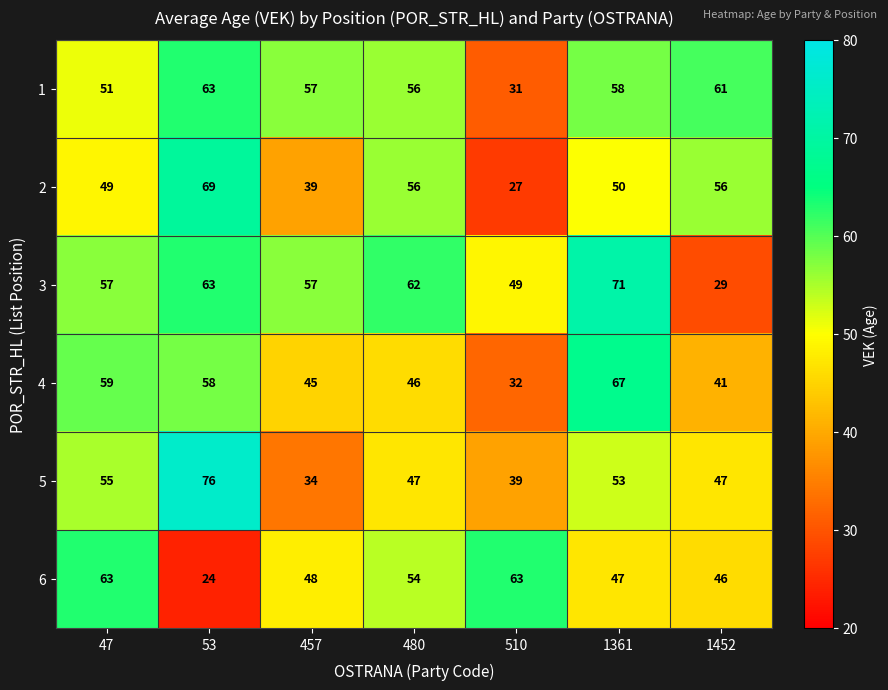

At which label is 3 closest to 50?

510